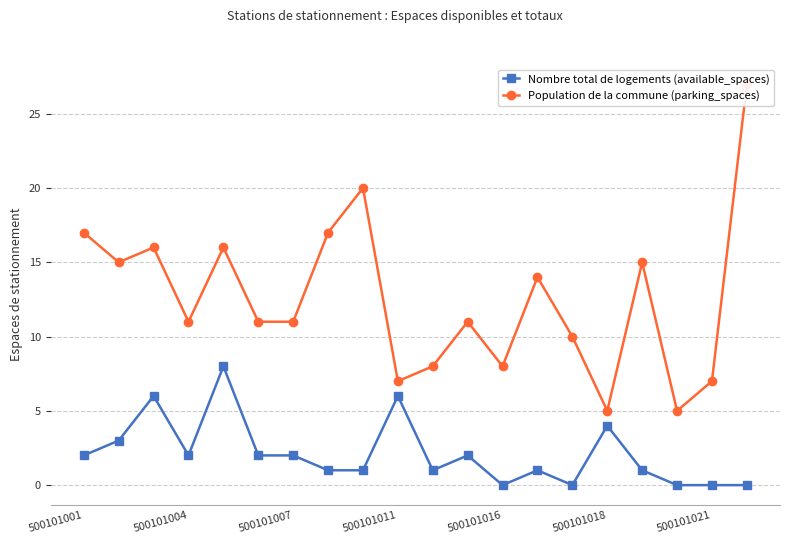

Does the chart have visible grid lines?

Yes